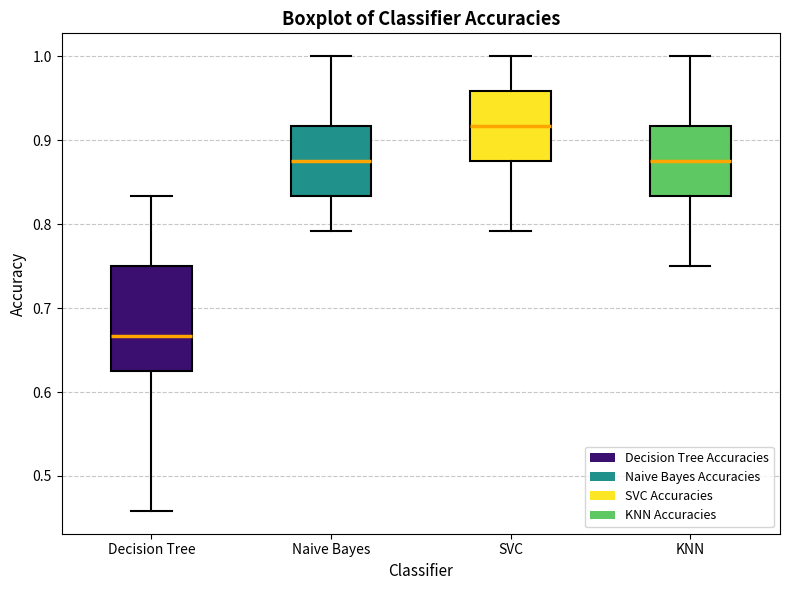

Which box is the tallest, from its lower edge to its upper edge?

Decision Tree